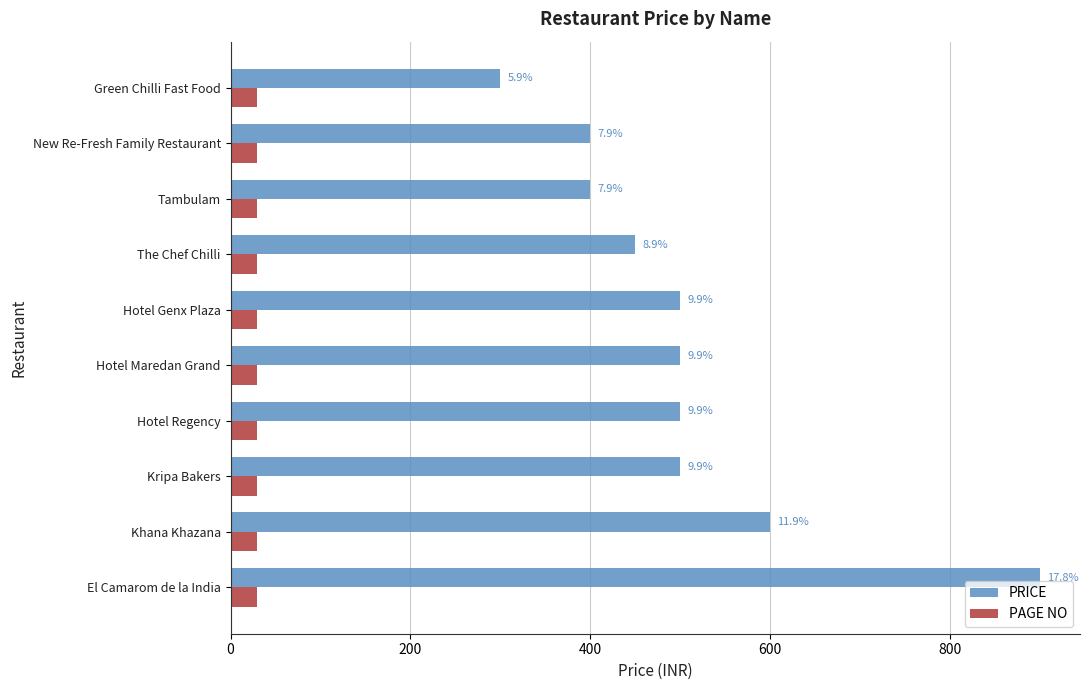

List the series in order of their overall mean, highest first.

PRICE, PAGE NO